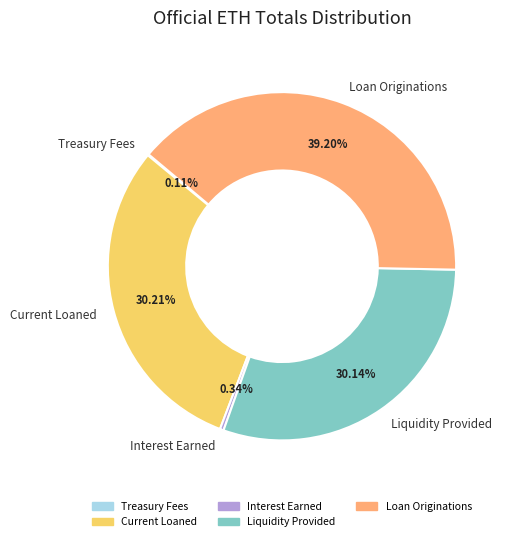

Between Loan Originations and Current Loaned, which is larger?

Loan Originations